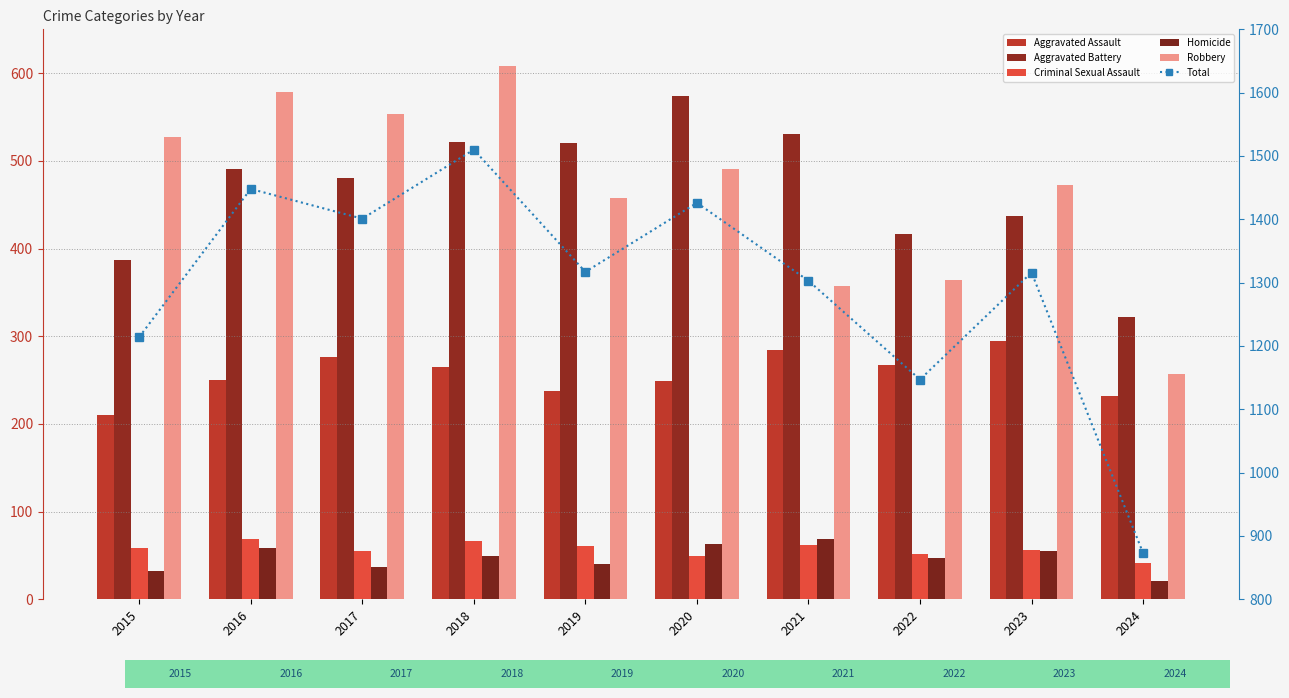

Reading left to right, transcribe all the data shown in this chart.

Aggravated Assault: 210	250	276	265	238	249	284	267	295	232
Aggravated Battery: 387	491	480	522	520	574	531	417	437	322
Criminal Sexual Assault: 58	69	55	66	61	49	62	52	56	41
Homicide: 32	59	37	49	40	63	69	47	55	21
Robbery: 527	579	553	608	458	491	357	364	473	257
Total: 1214	1448	1401	1510	1317	1426	1303	1147	1316	873